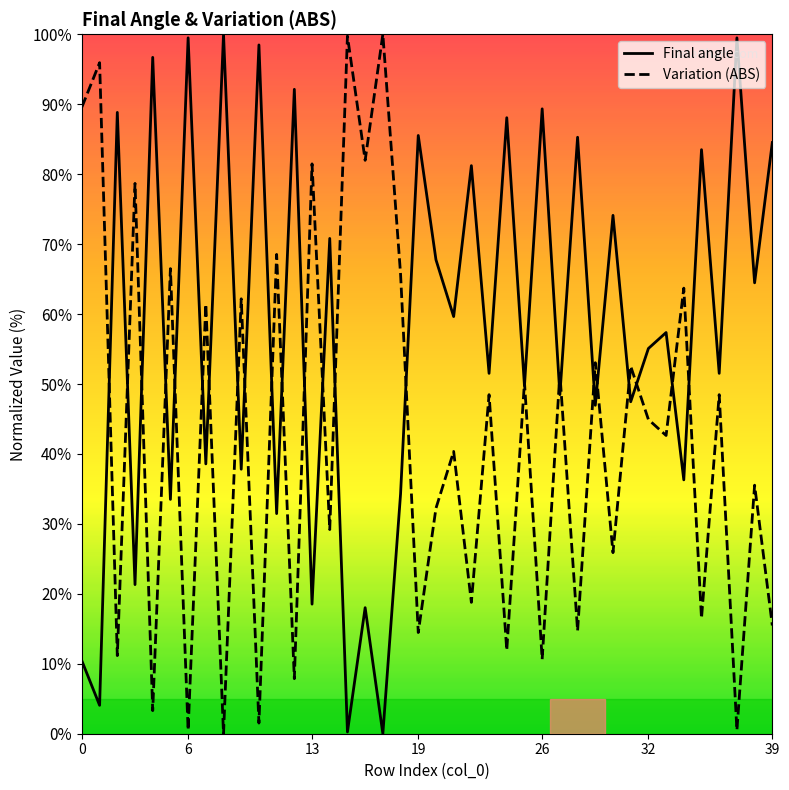

What is the highest value of the Variation (ABS) series?

100.0